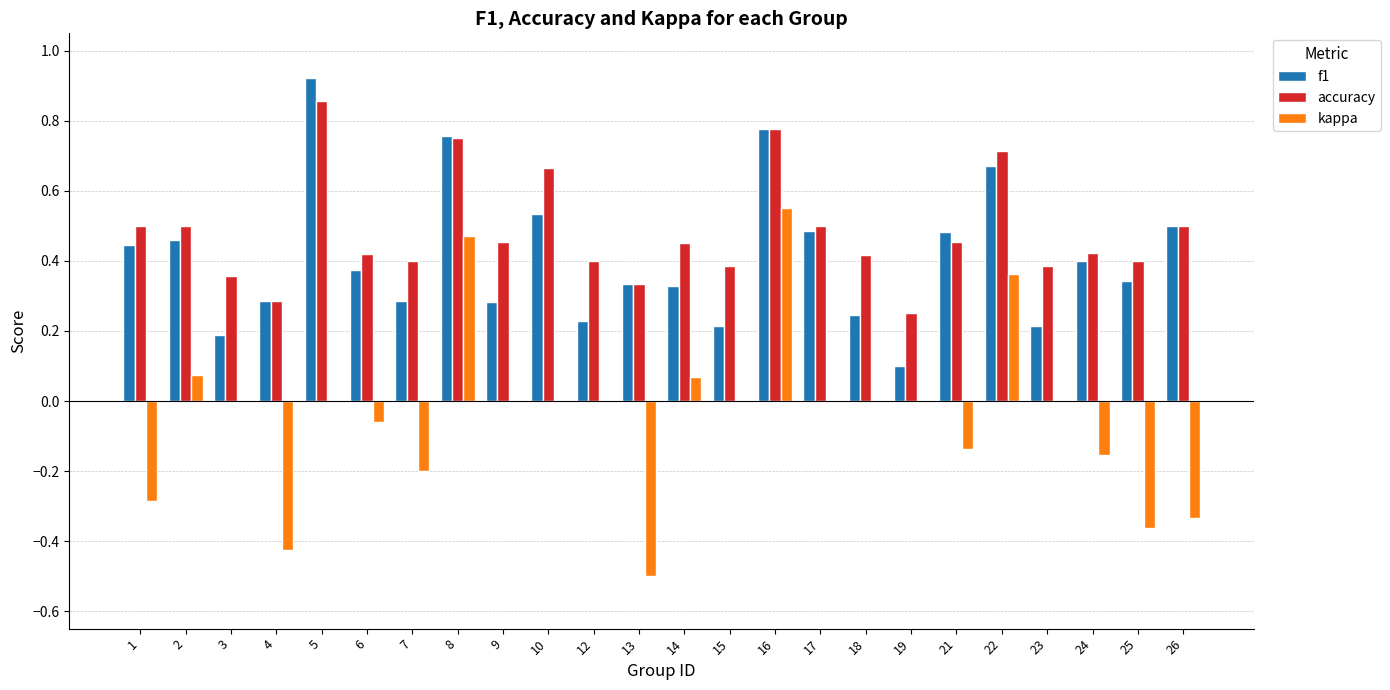

What are all the series names shown in the legend?

f1, accuracy, kappa